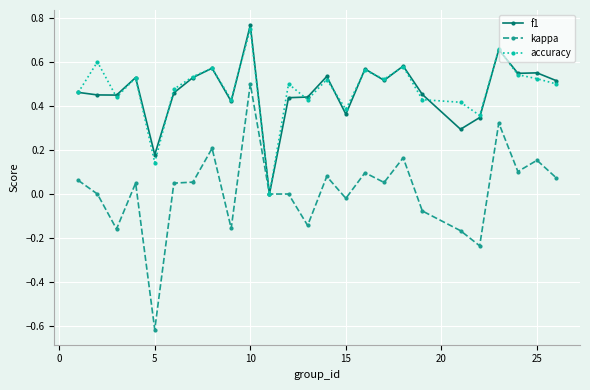

True or false: accuracy has more than 0 interior local peaks.

True